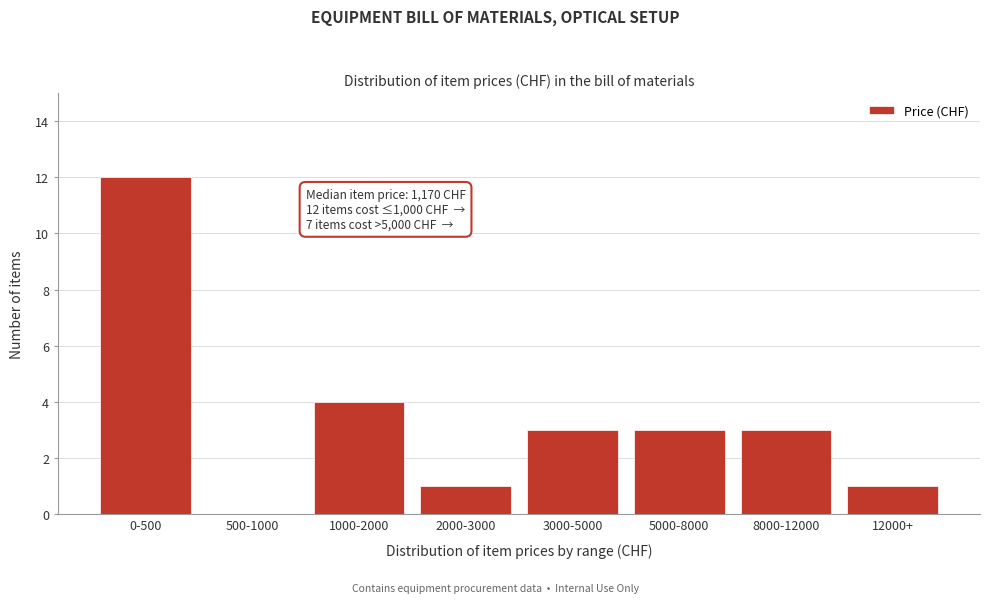

Reading right to left, extract all data points from this chart.

12000+=1	8000-12000=3	5000-8000=3	3000-5000=3	2000-3000=1	1000-2000=4	500-1000=0	0-500=12